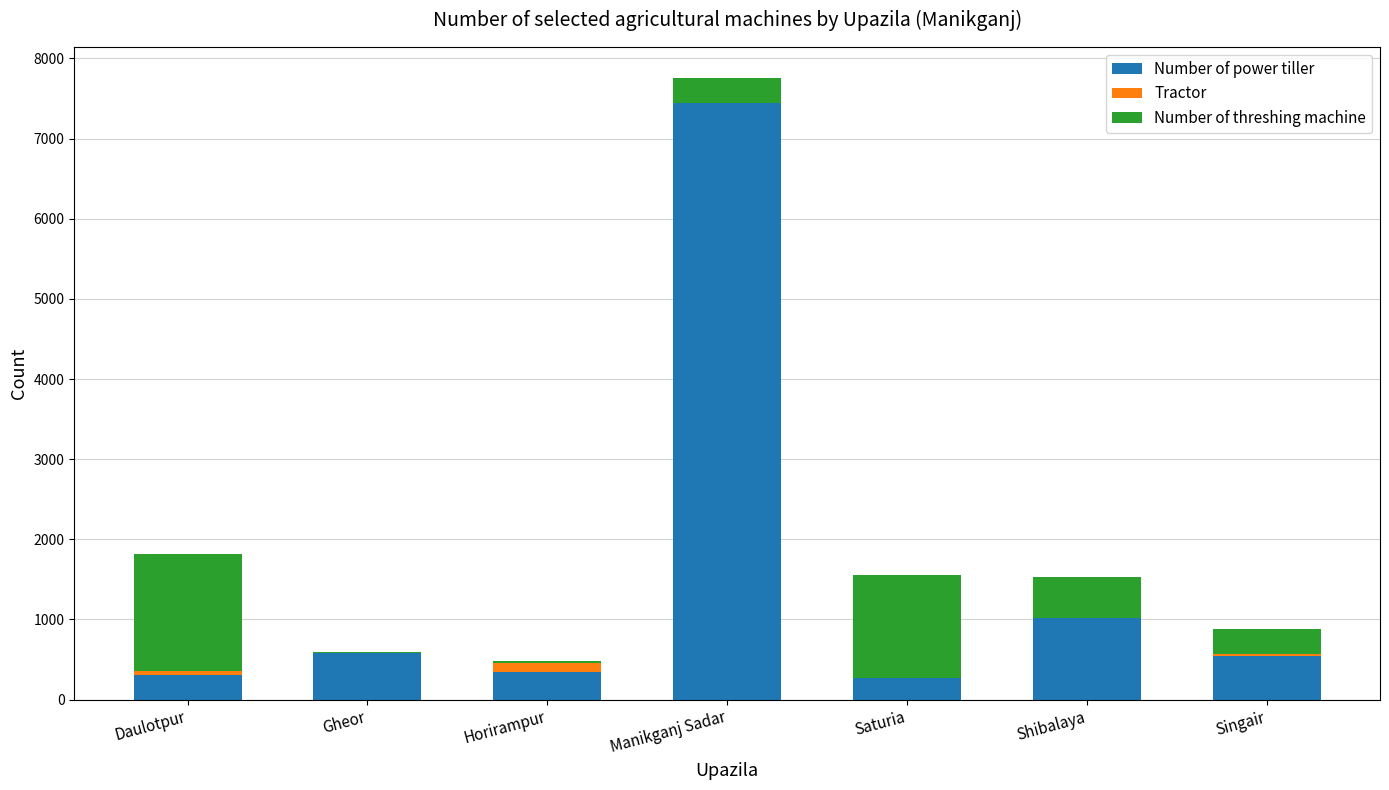

At which category is the sum across all series the highest?

Manikganj Sadar